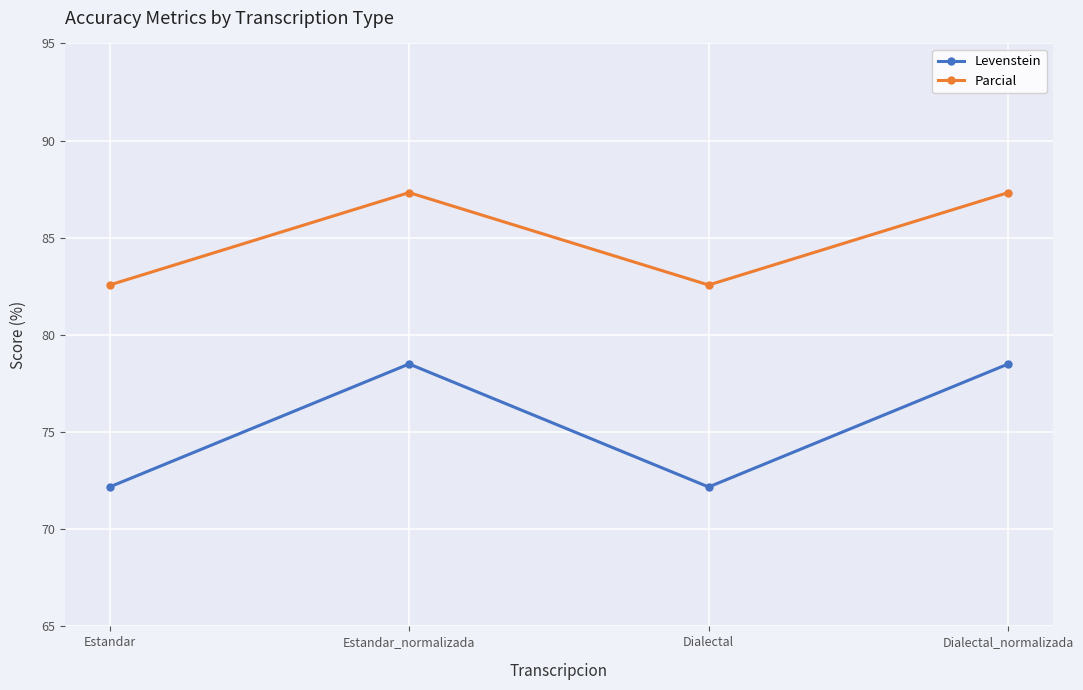

How many interior local valleys does the Levenstein series have?

1